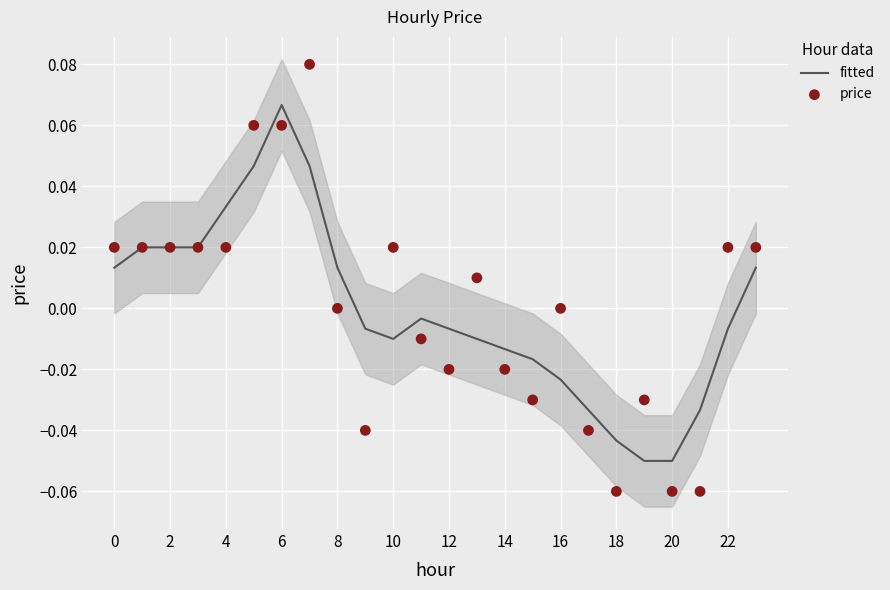

Which series contains the highest Y value?

price